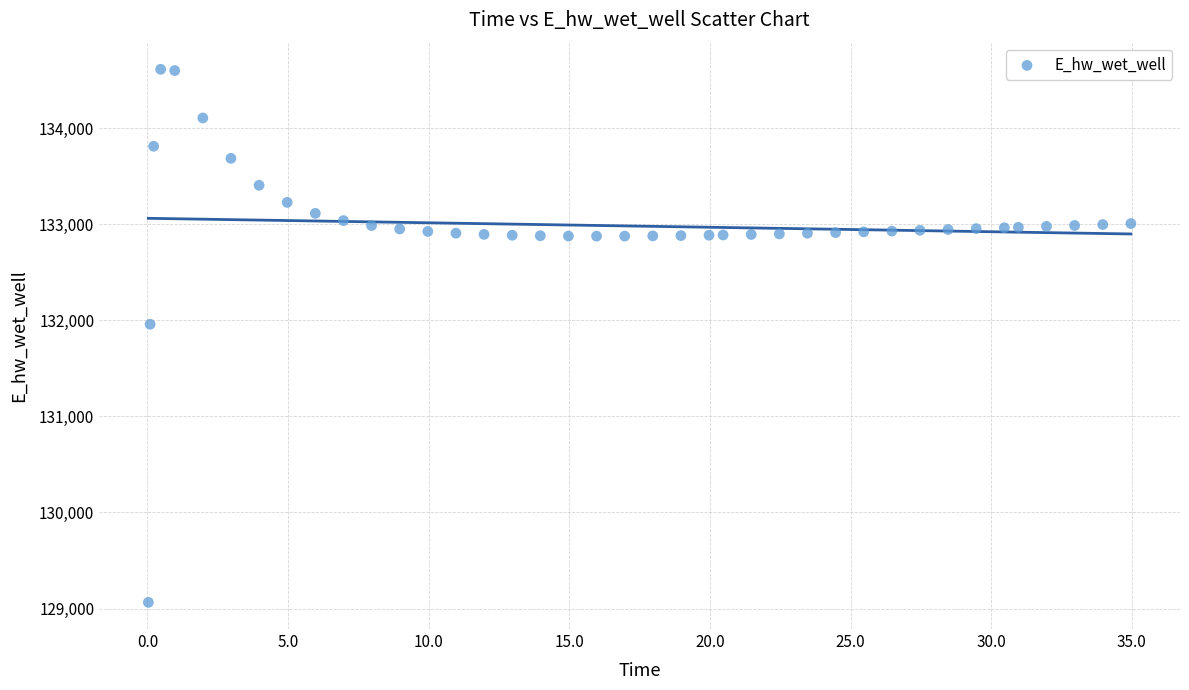

What is the range of X values (max minus min)?

34.9